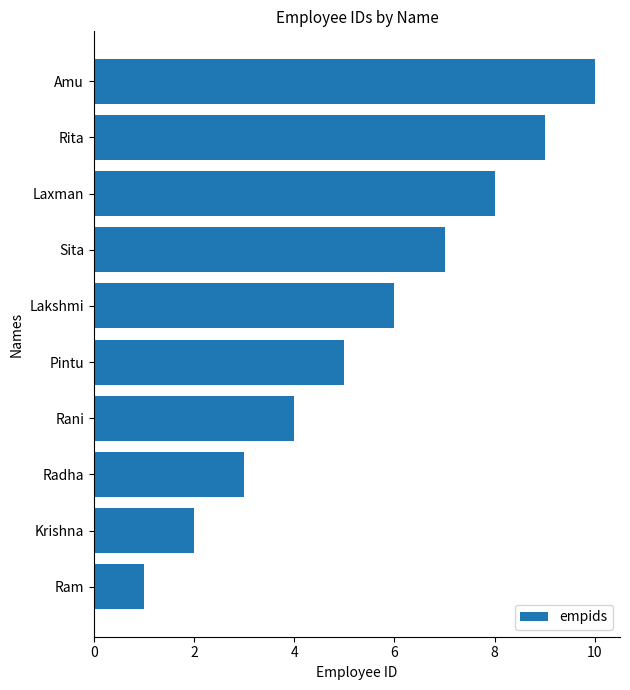

Where is the data nearest to the value 5?

Pintu